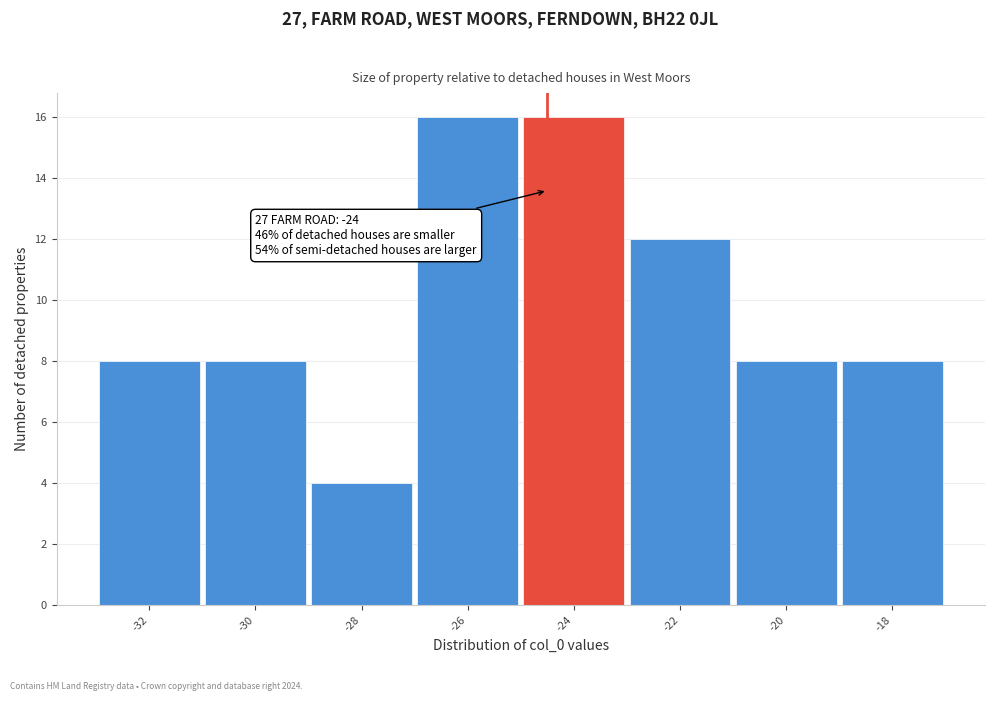

Reading right to left, transcribe all the data shown in this chart.

-18=8	-20=8	-22=12	-24=16	-26=16	-28=4	-30=8	-32=8